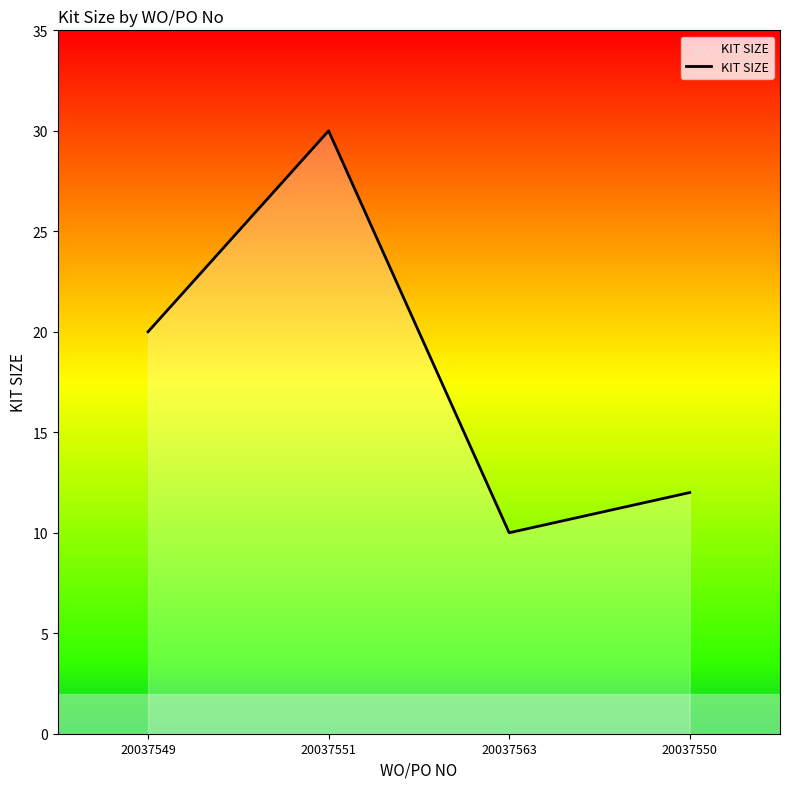

Between 20037549 and 20037550, which is larger?

20037549